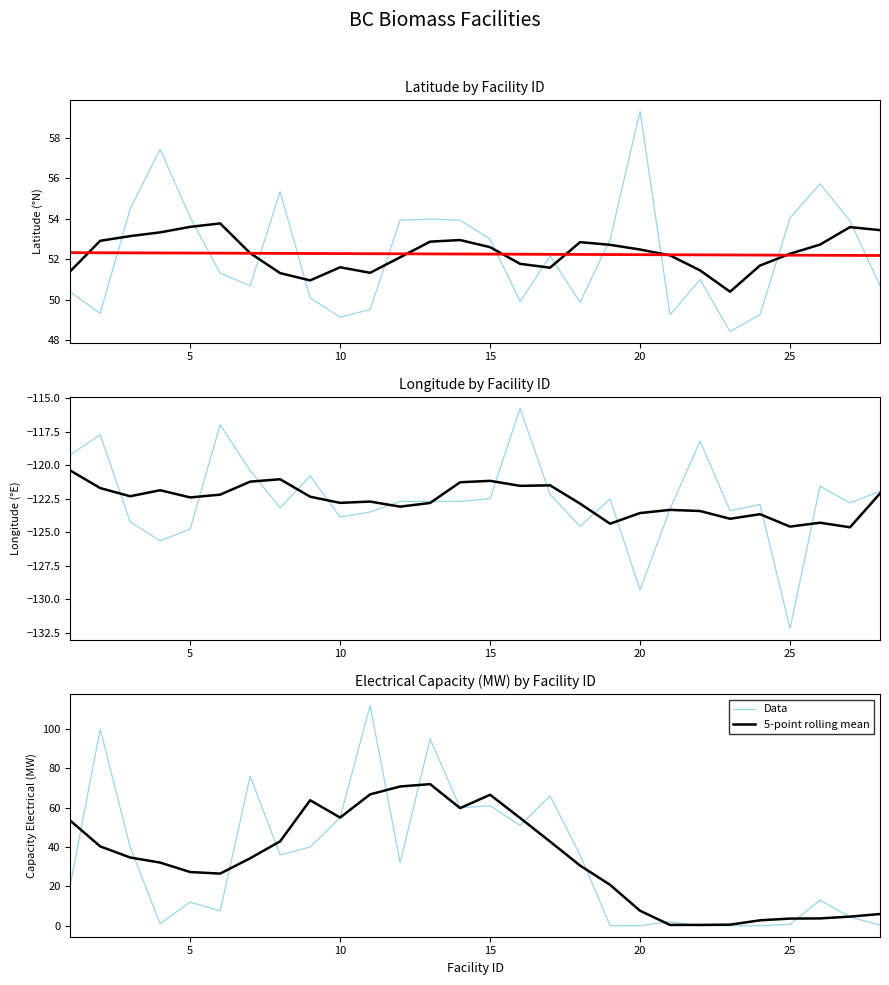

Is this an area chart (filled region under the line)?

No